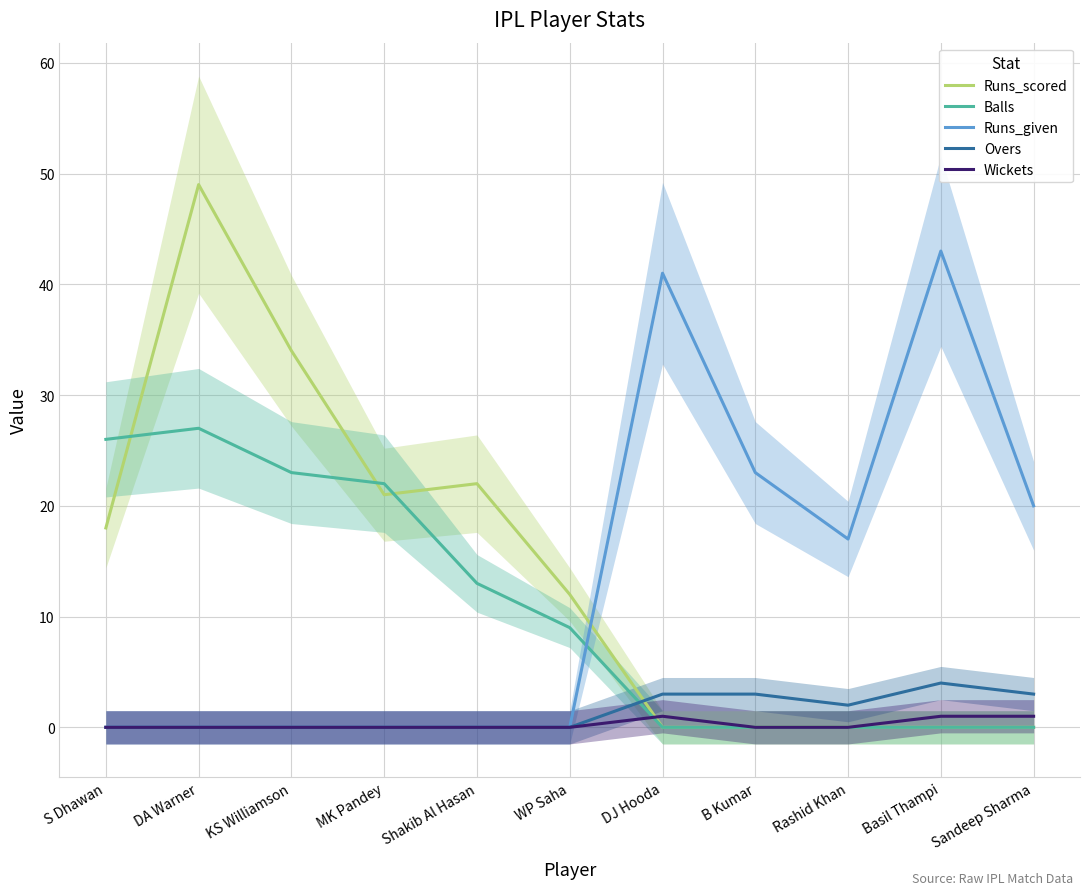

Reading right to left, transcribe all the data shown in this chart.

Runs_scored: 0	0	0	0	0	12	22	21	34	49	18
Balls: 0	0	0	0	0	9	13	22	23	27	26
Runs_given: 20	43	17	23	41	0	0	0	0	0	0
Overs: 3	4	2	3	3	0	0	0	0	0	0
Wickets: 1	1	0	0	1	0	0	0	0	0	0